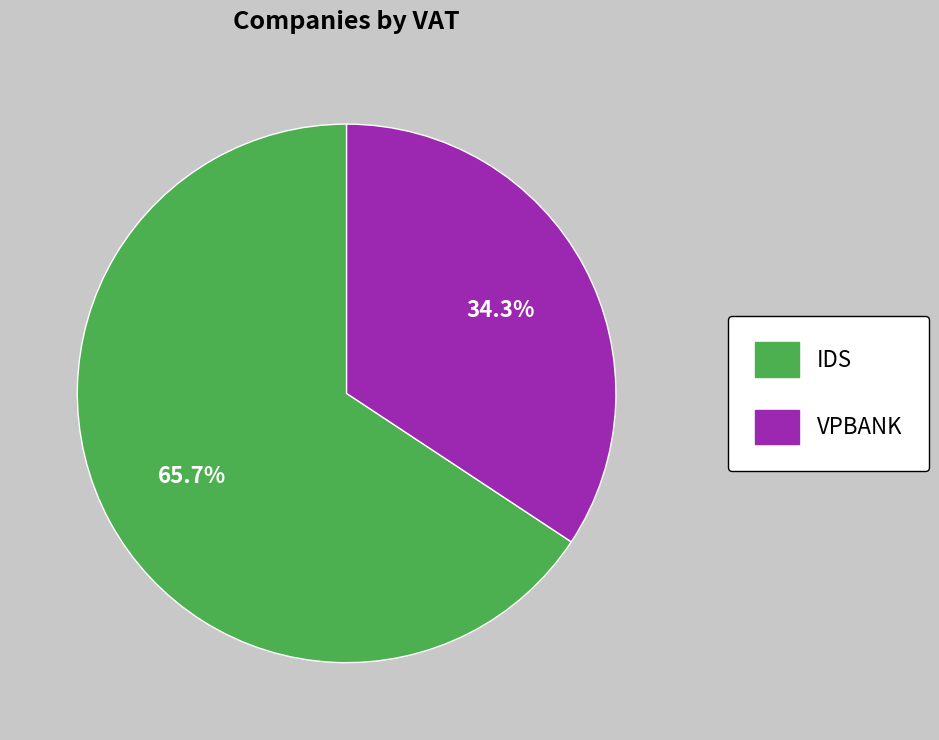

To the nearest percent, what percentage of the pie is IDS?

66%